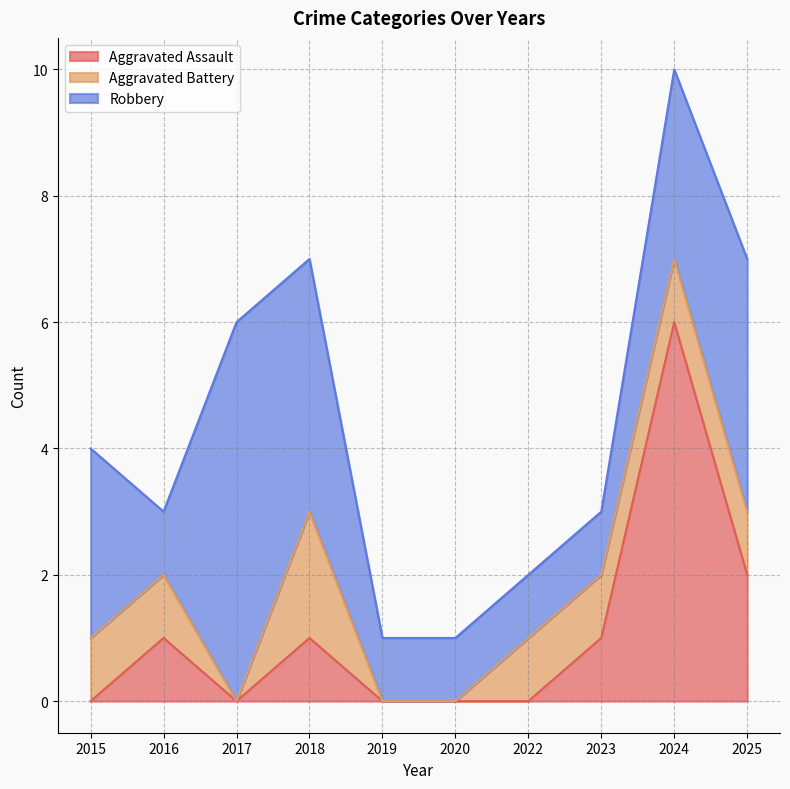

Which category has the highest value in the Aggravated Battery series?

2018